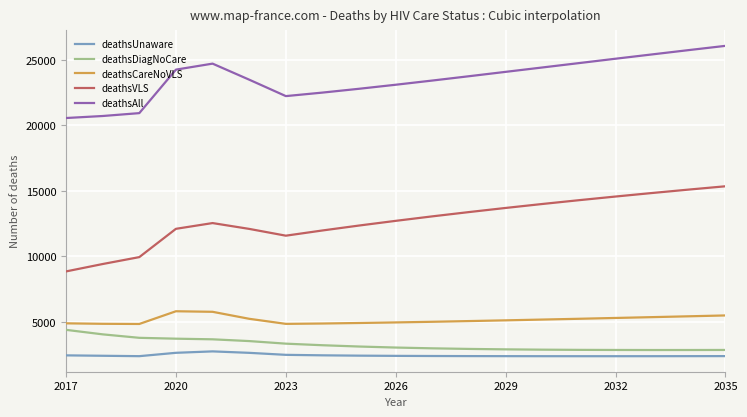

At how many categories does at least one series exceed 21509?

16